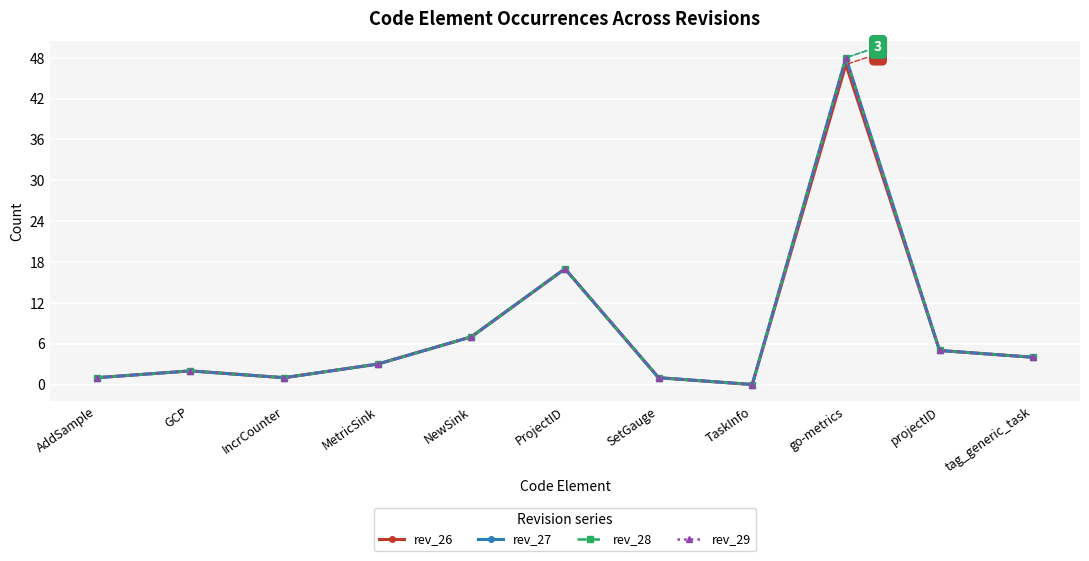

What is the sum of the rev_29 values at tag_generic_task and IncrCounter?

5